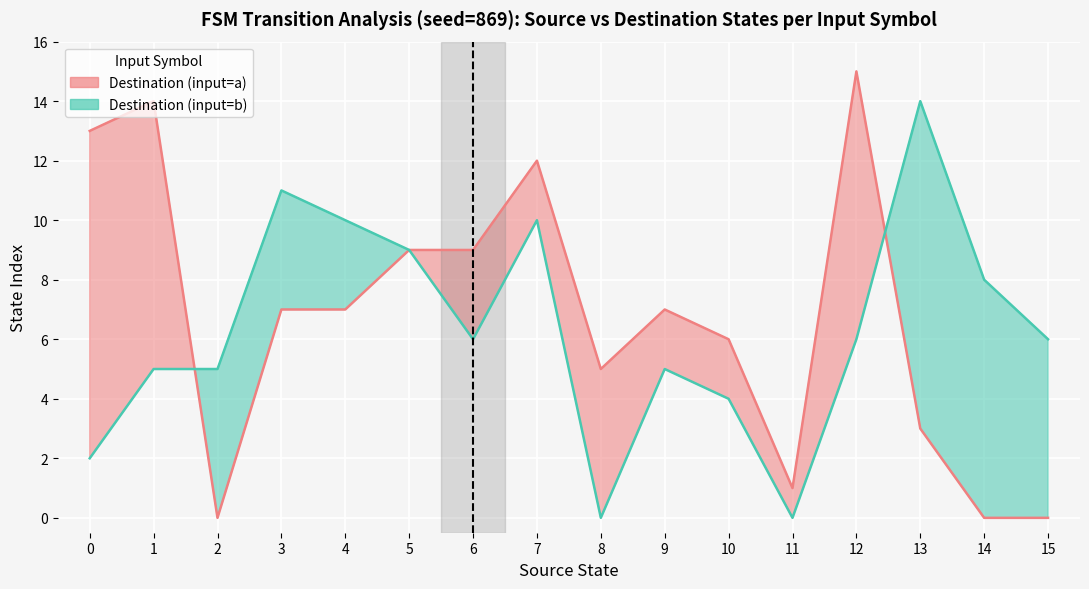

How many positive values does the destination_state series have?

27